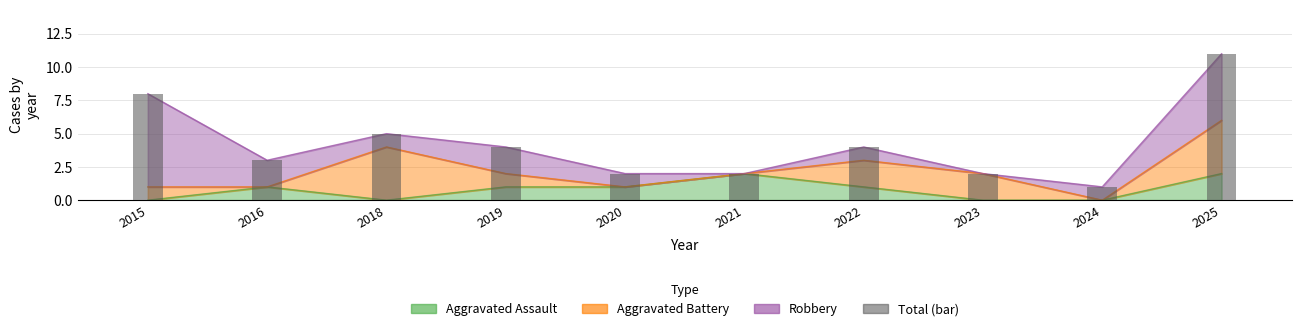

Rank the categories by value from lowest to highest.

2024, 2020, 2021, 2023, 2016, 2019, 2022, 2018, 2015, 2025